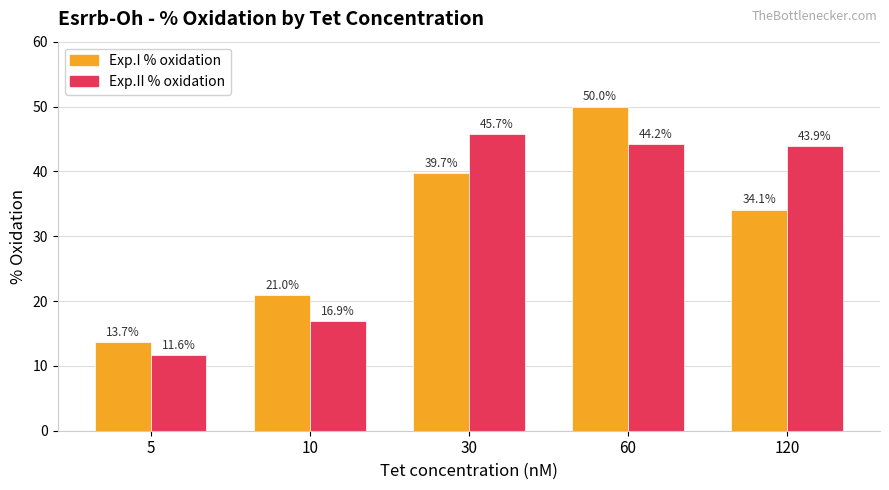

What is the total value across all series at 5?

25.3